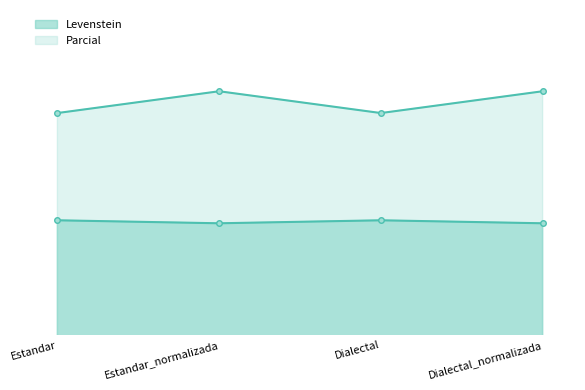

Which category has the highest value in the Parcial series?

Estandar